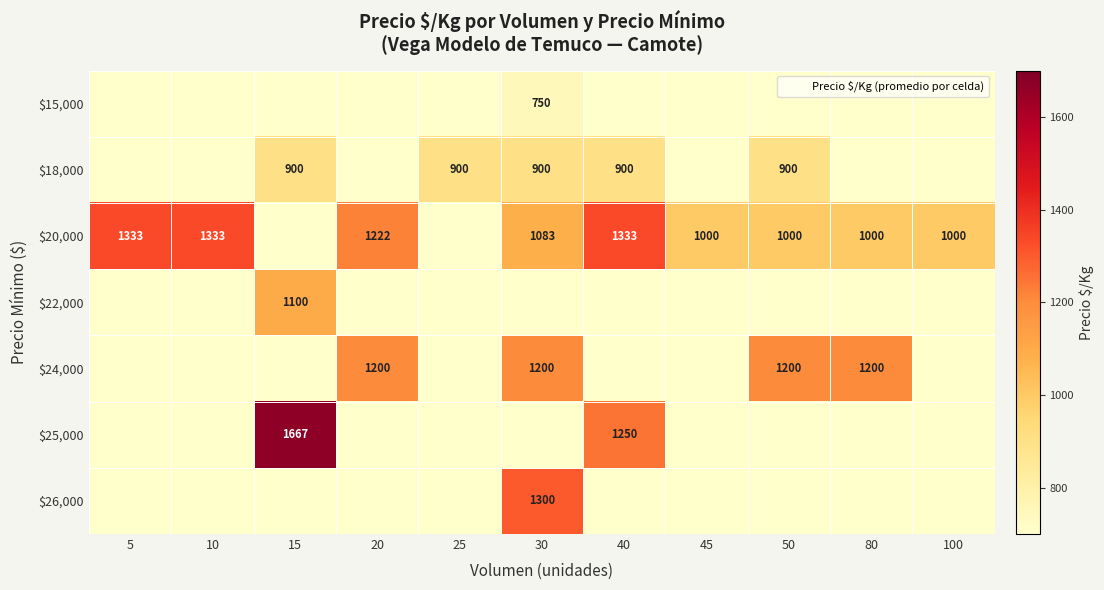

How many positive values does the $22,000 series have?

1